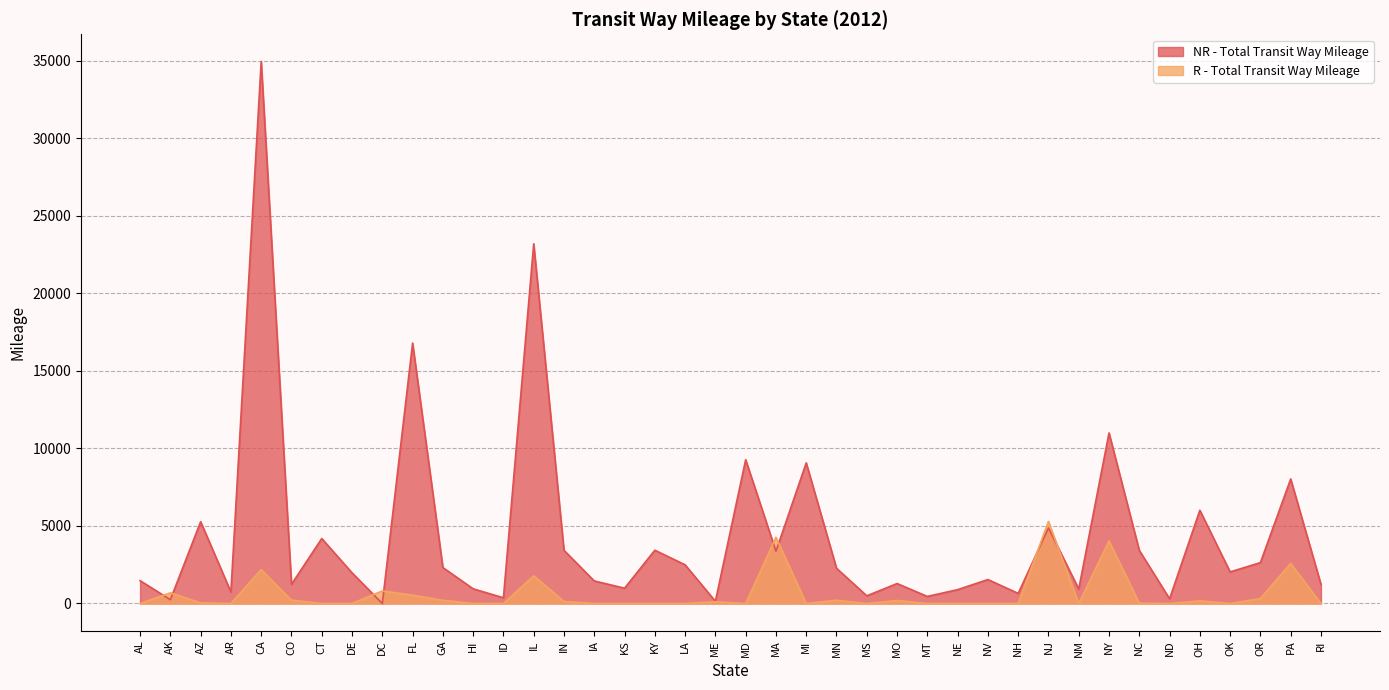

Reading left to right, extract all data points from this chart.

NR - Total Transit Way Mileage: 1472.4	247.8	5274.6	742.1	34955.3	1236.2	4190.6	1976.0	0.0	16793.5	2318.1	946.8	366.4	23192.7	3430.1	1454.4	986.1	3435.4	2493.7	144.0	9271.1	3369.9	9068.6	2273.3	494.7	1286.5	455.5	892.3	1544.1	650.0	4871.3	935.0	10997.7	3426.0	302.9	6012.2	2035.6	2636.3	8031.6	1232.4
R - Total Transit Way Mileage: 0.0	685.3	43.0	0.0	2184.5	217.2	0.0	0.0	809.4	537.6	207.4	0.0	0.0	1781.7	130.4	0.0	0.0	0.0	0.0	114.0	0.0	4269.0	2.9	207.3	0.0	192.6	0.0	0.0	3.9	0.0	5289.5	0.0	4038.4	18.6	0.0	167.6	0.0	320.4	2585.8	0.0